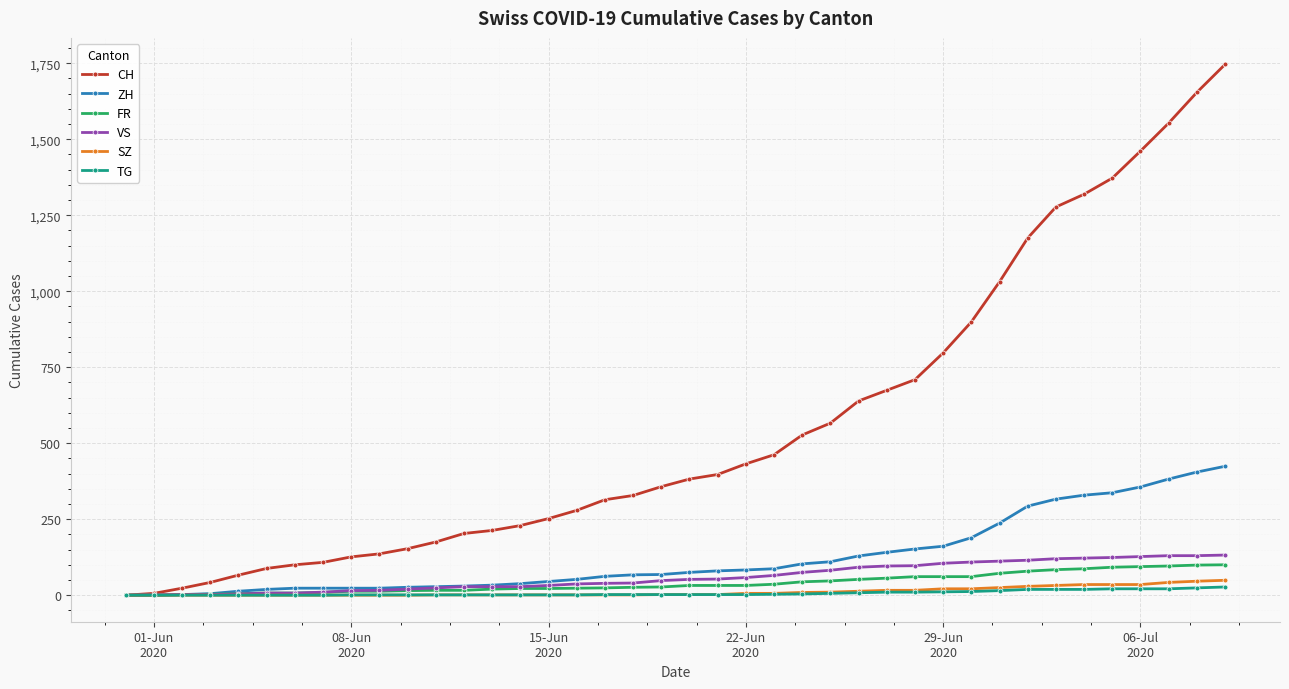

How many data points does each series have?

40